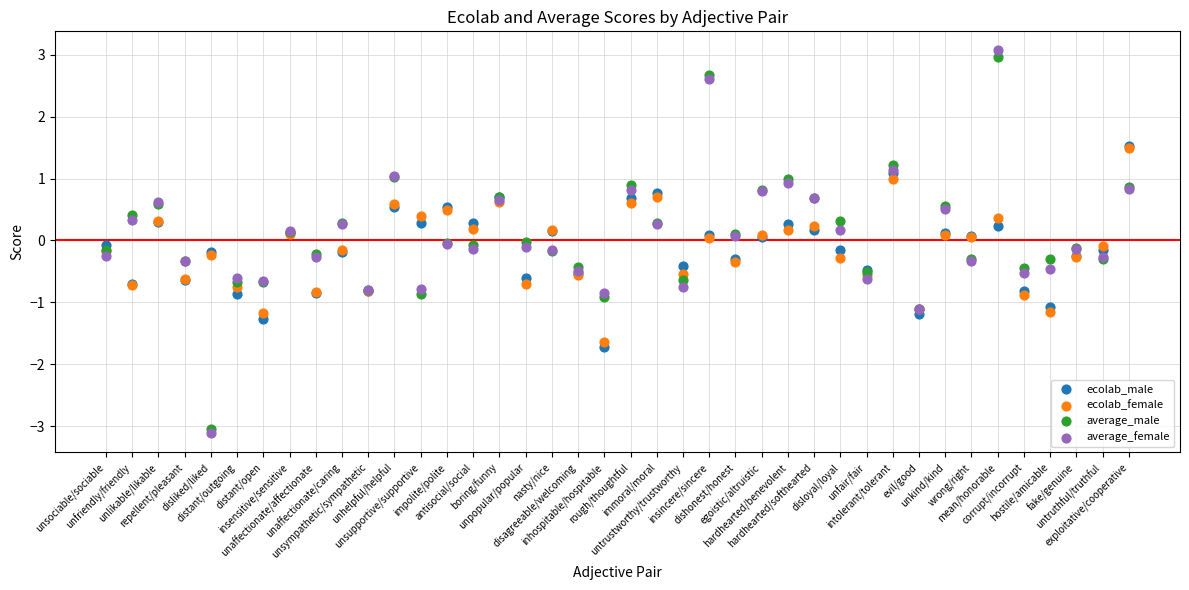

Which series reaches the minimum Y coordinate?

average_female